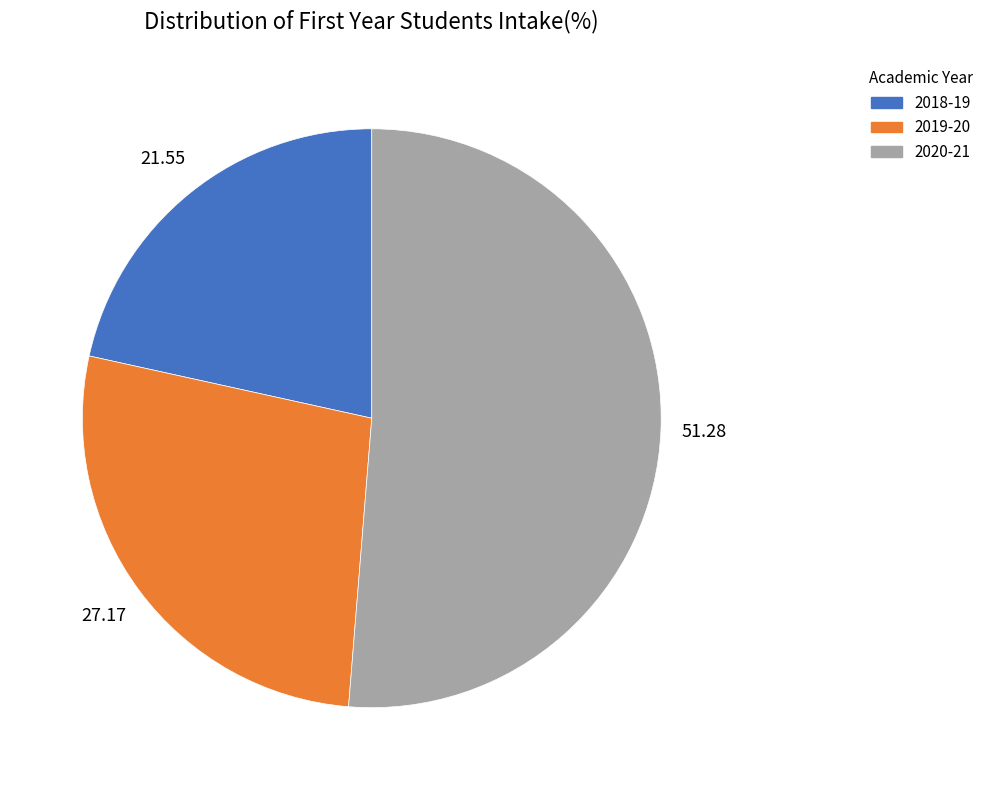

How many slices are in this pie chart?

3